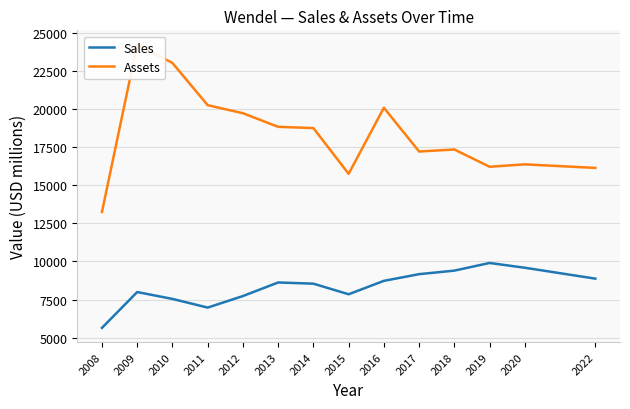

What is the average value of the Sales series?

8322